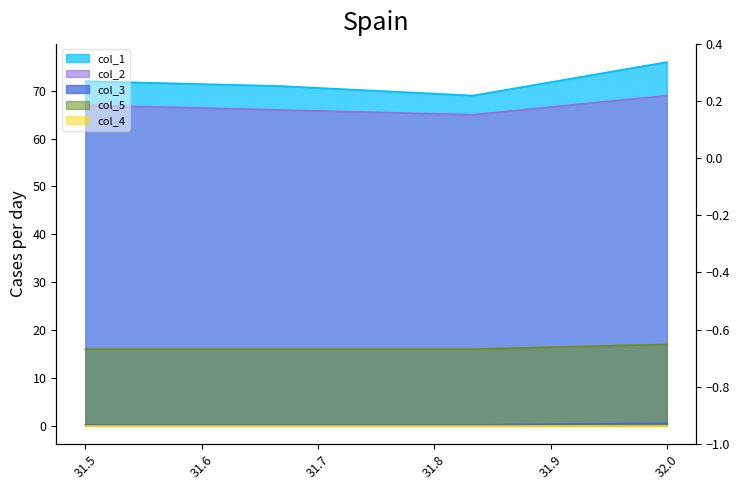

What is the label of the 2nd point from the right?

31.83333333